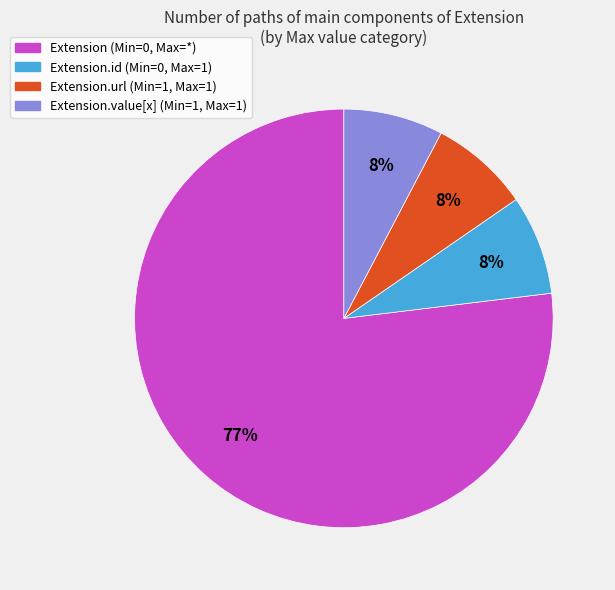

Is there any slice that represents more than half of the pie?

Yes